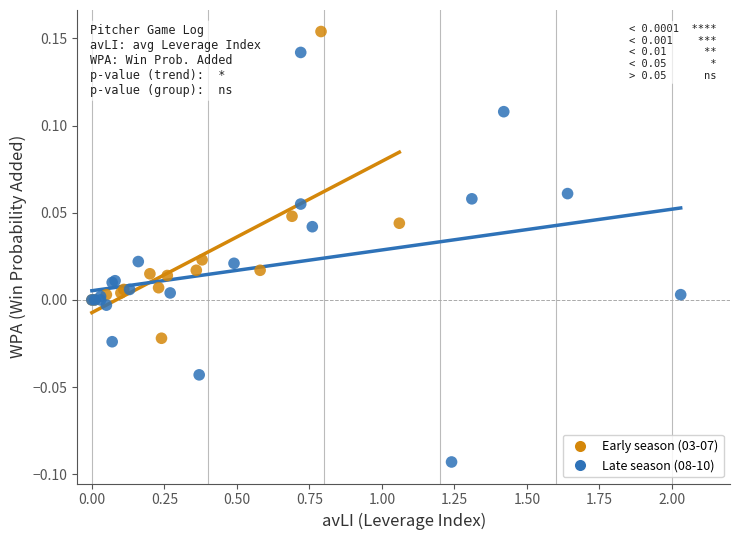

Which series has the widest spread of Y values?

Late season (08-10)